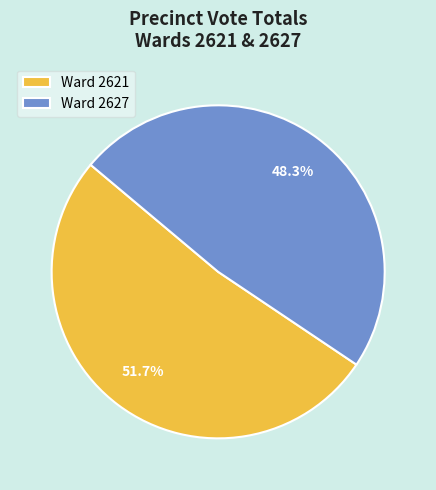

Approximately how many times larger is the value at Ward 2621 compared to Ward 2627?

1.1